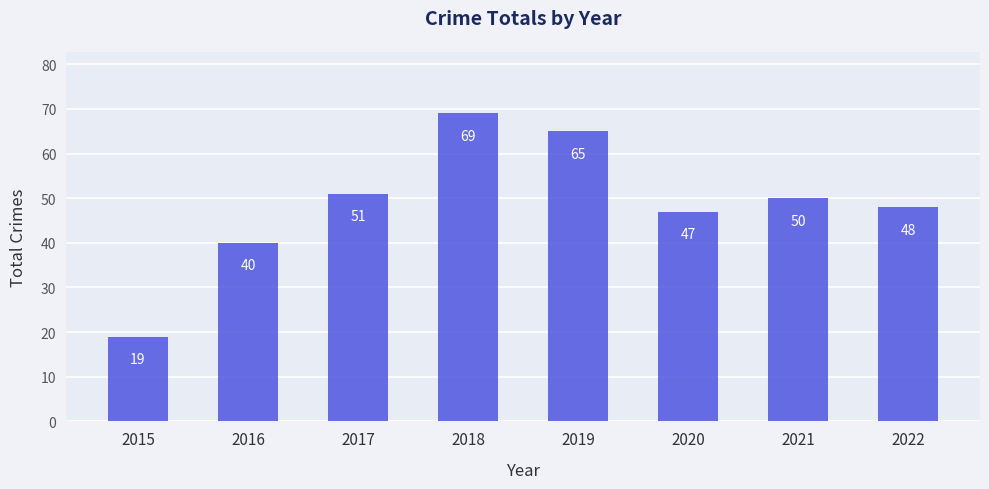

How many distinct data groups are displayed?

1